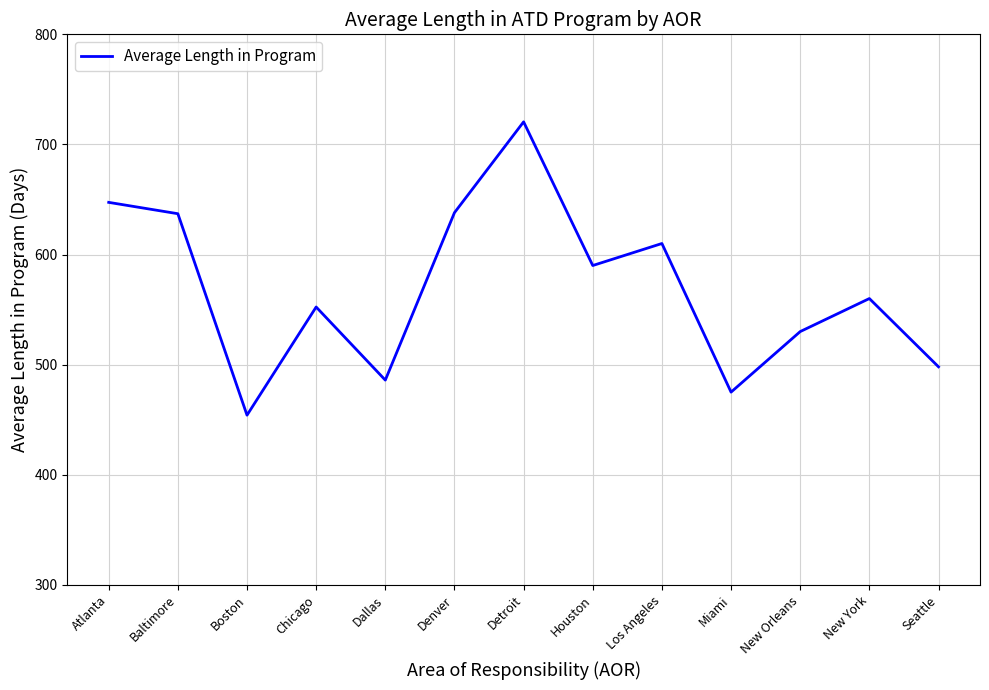

What is the difference between the values at Detroit and Atlanta?

73.1